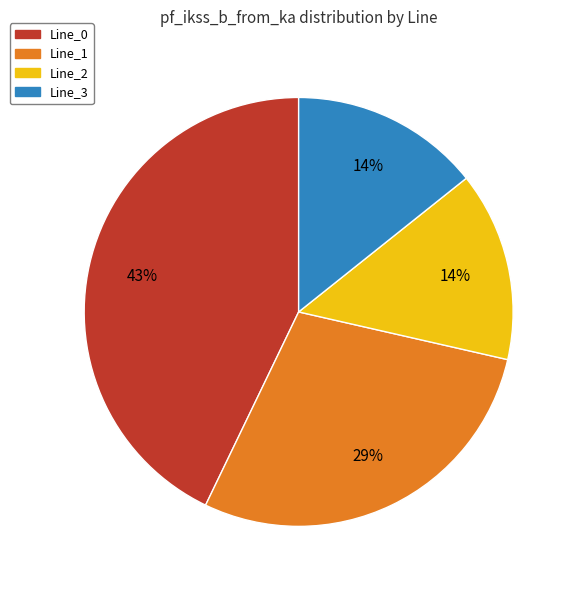

To the nearest percent, what is the average slice percentage?

25%